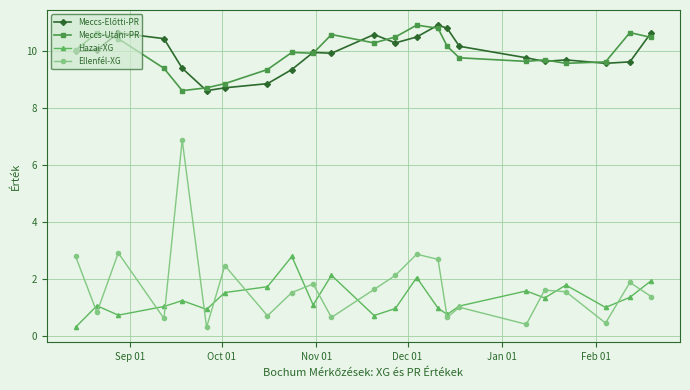

True or false: Meccs-Utáni-PR and Ellenfél-XG intersect in this chart.

False